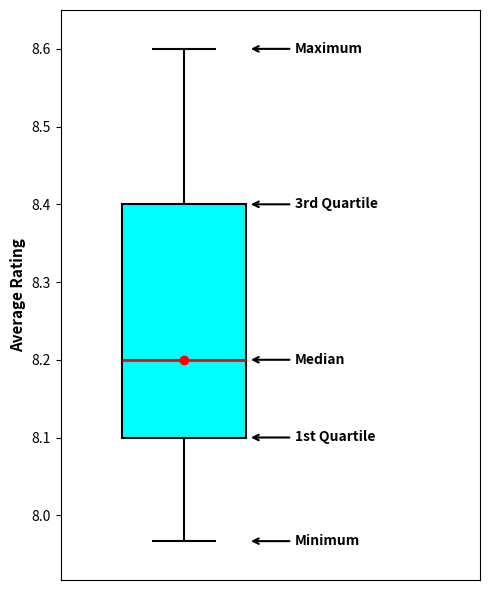

Read this box plot against the y-axis: the position of the median line, the range covered by the box, and the ends of both whiskers. The values are not printed on the chart, so give them approximately, as read against the axis.

median 8.20, box 8.10 to 8.40, whiskers 7.97 to 8.60